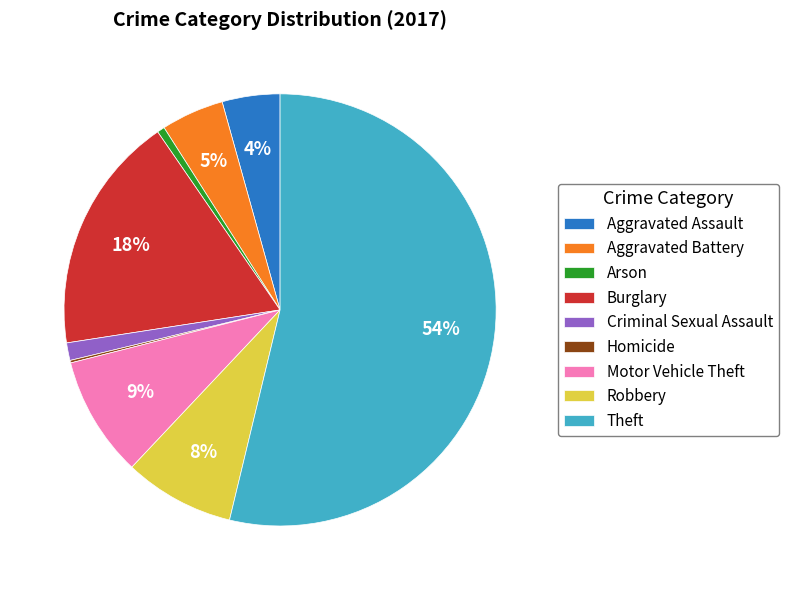

To the nearest percent, what is the average slice percentage?

11%